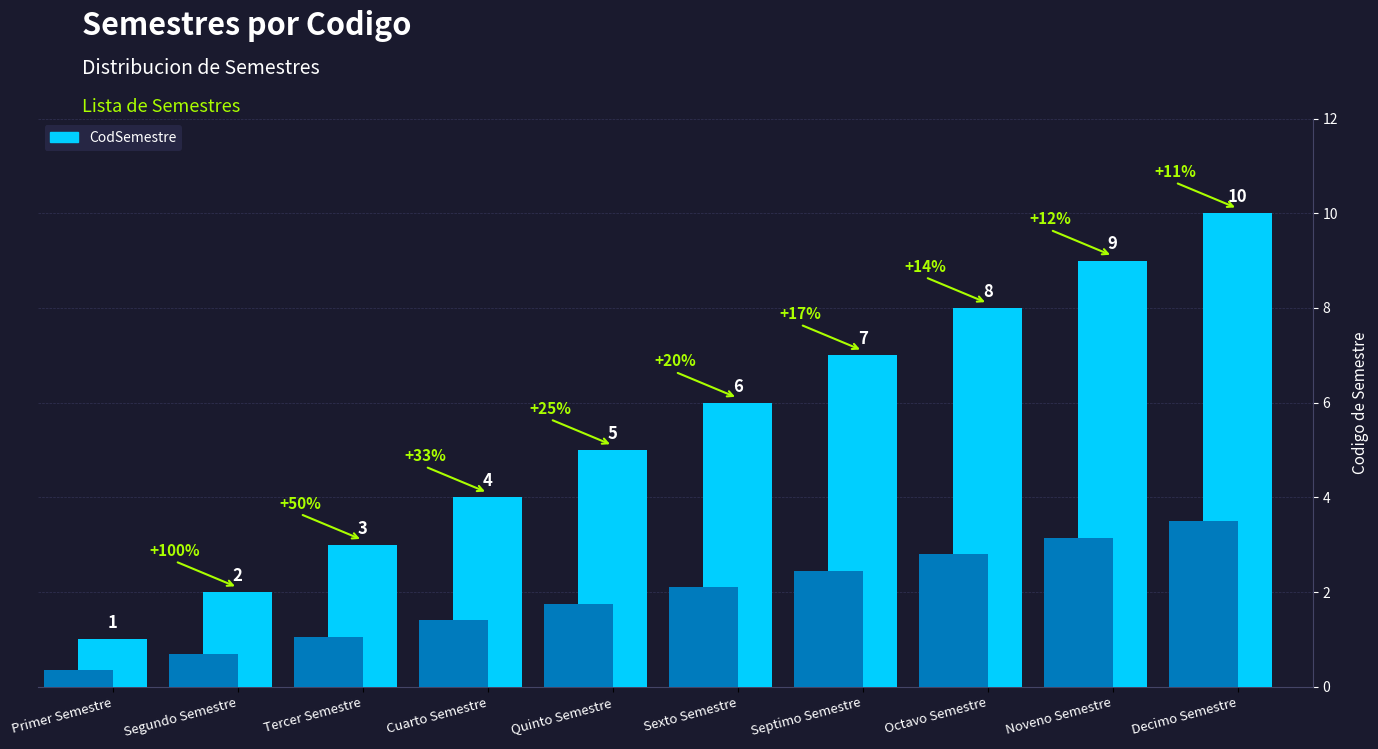

Reading left to right, transcribe all the data shown in this chart.

1	2	3	4	5	6	7	8	9	10